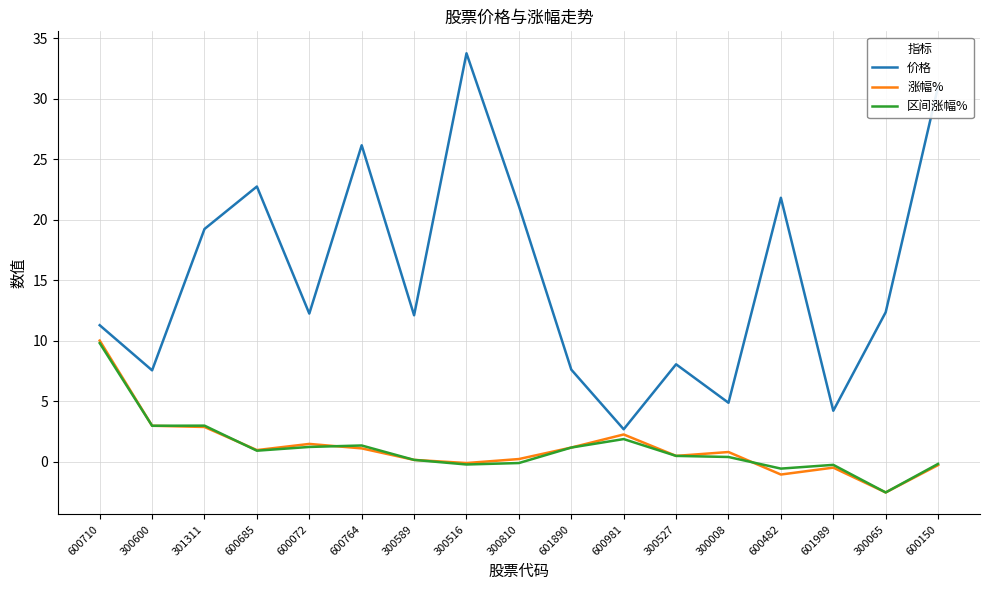

Which series has the largest total across all categories?

价格